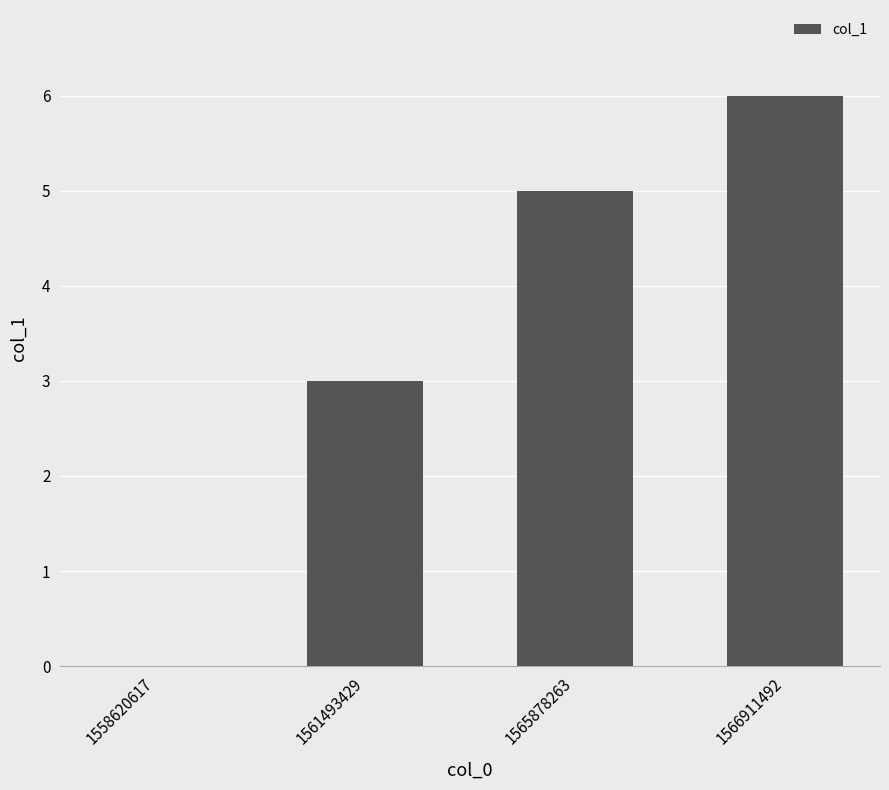

The value at 1561493429 is 4. True or false?

False